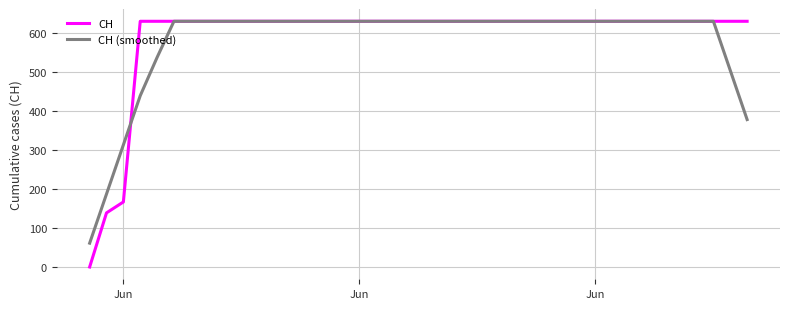

Which series has the widest spread of values?

CH